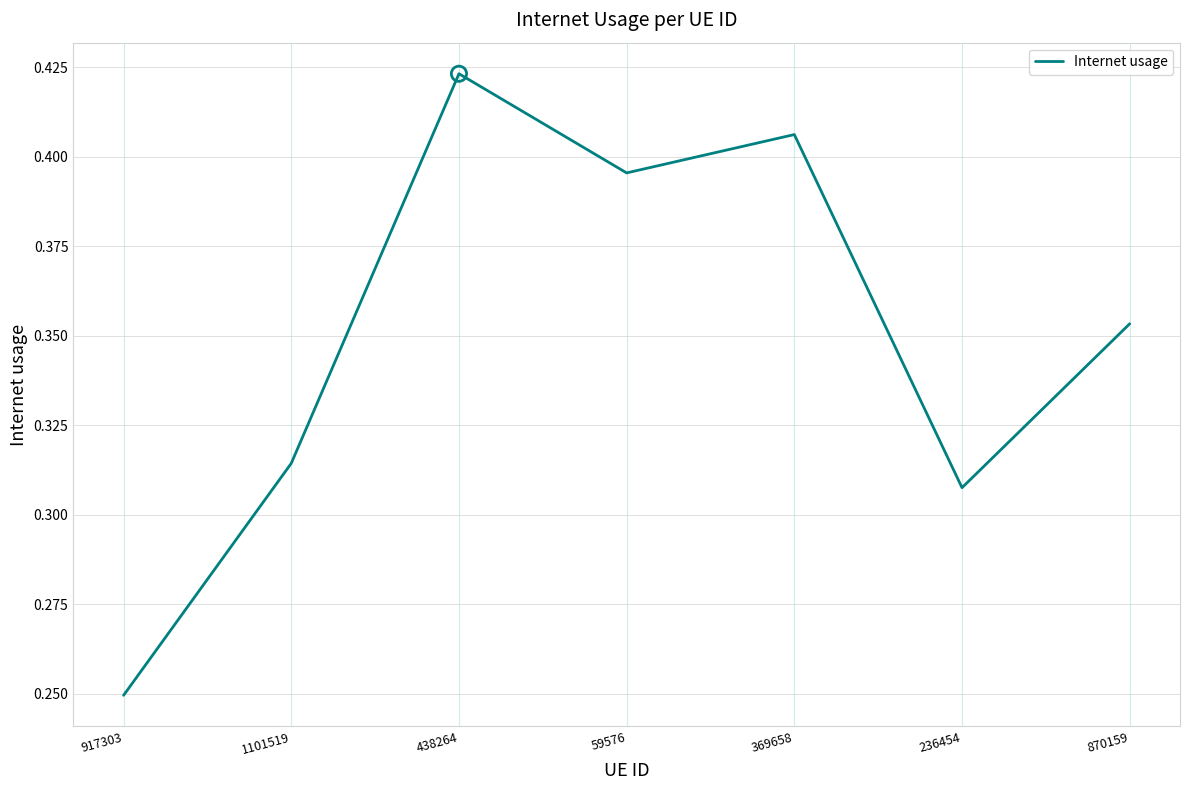

What is the change in value from 917303 to 438264?

+0.2